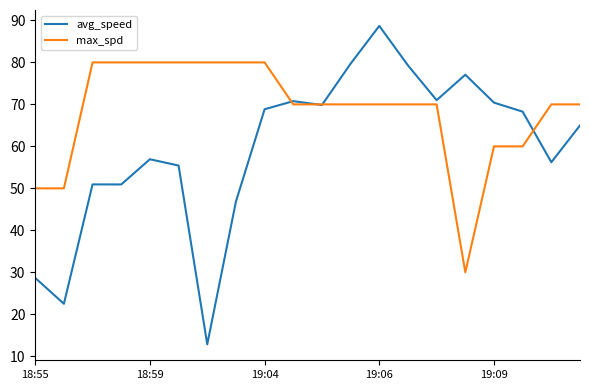

What is the minimum value shown in the chart?

12.8